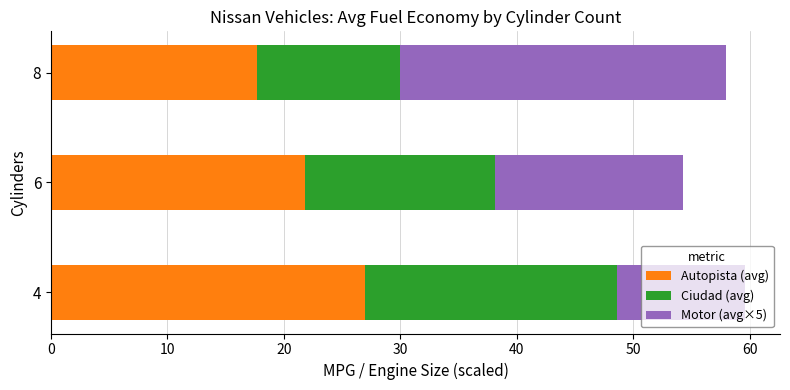

What are all the series names shown in the legend?

Autopista (avg), Ciudad (avg), Motor (avg×5)